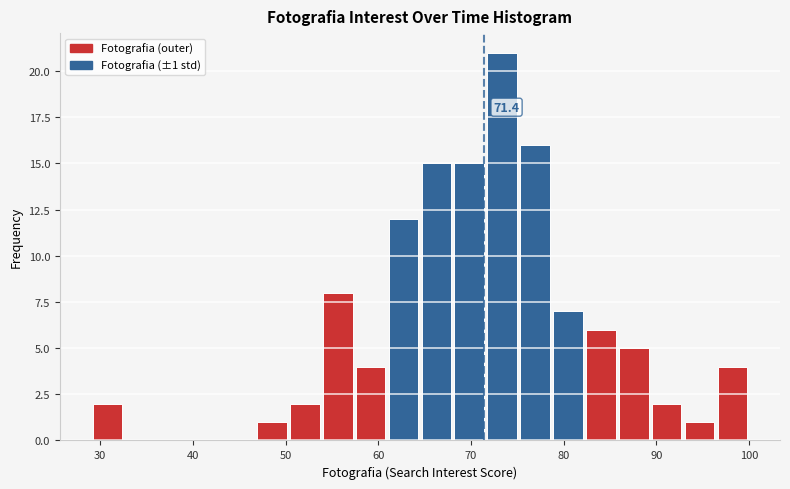

Read against the x-axis, roughly where is the centre of the tallest bar?

73